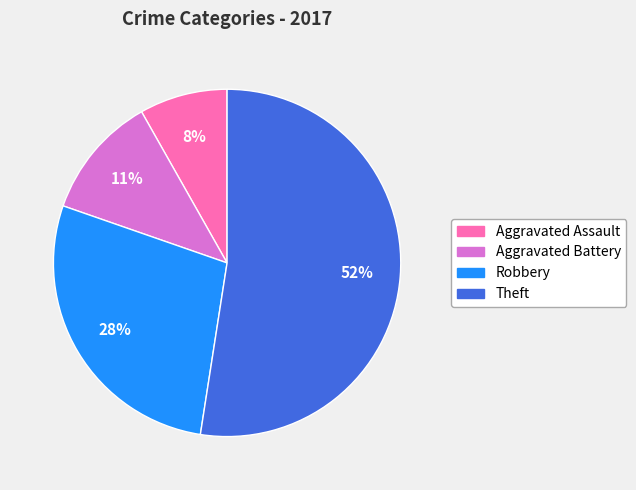

To the nearest percent, what portion does Aggravated Assault represent?

8%